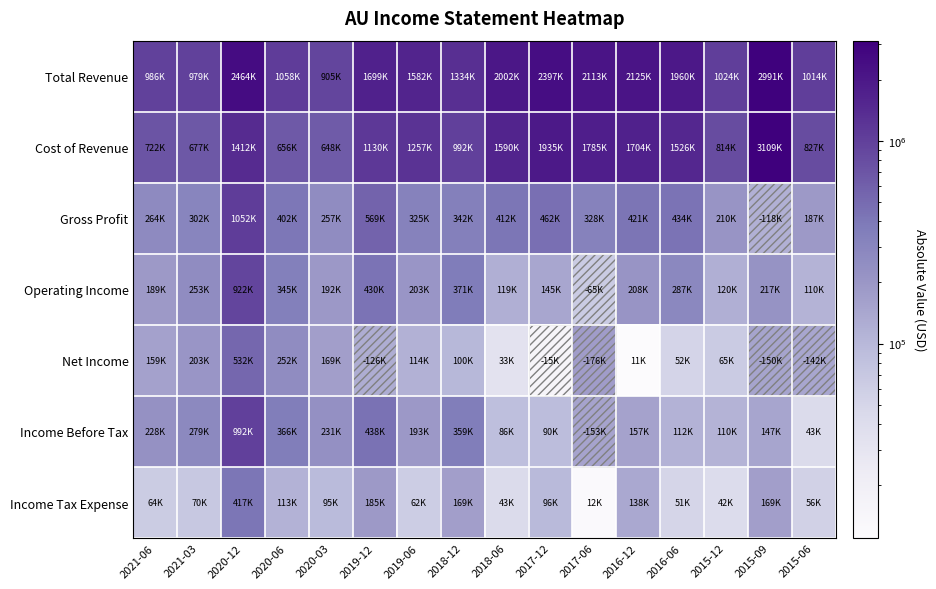

Reading left to right, what are all the values shown in this chart?

Total Revenue: 2021-06=986000	2021-03=979000	2020-12=2464000	2020-06=1058000	2020-03=905000	2019-12=1699000	2019-06=1582000	2018-12=1334000	2018-06=2002000	2017-12=2397000	2017-06=2113000	2016-12=2125000	2016-06=1960000	2015-12=1024000	2015-09=2991000	2015-06=1014000
Cost of Revenue: 2021-06=722000	2021-03=677000	2020-12=1412000	2020-06=656000	2020-03=648000	2019-12=1130000	2019-06=1257000	2018-12=992000	2018-06=1590000	2017-12=1935000	2017-06=1785000	2016-12=1704000	2016-06=1526000	2015-12=814000	2015-09=3109000	2015-06=827000
Gross Profit: 2021-06=264000	2021-03=302000	2020-12=1052000	2020-06=402000	2020-03=257000	2019-12=569000	2019-06=325000	2018-12=342000	2018-06=412000	2017-12=462000	2017-06=328000	2016-12=421000	2016-06=434000	2015-12=210000	2015-09=118000	2015-06=187000
Operating Income: 2021-06=189000	2021-03=253000	2020-12=922000	2020-06=345000	2020-03=192000	2019-12=430000	2019-06=203000	2018-12=371000	2018-06=119000	2017-12=145000	2017-06=65000	2016-12=208000	2016-06=287000	2015-12=120000	2015-09=217000	2015-06=110000
Net Income: 2021-06=159000	2021-03=203000	2020-12=532000	2020-06=252000	2020-03=169000	2019-12=126000	2019-06=114000	2018-12=100000	2018-06=33000	2017-12=15000	2017-06=176000	2016-12=11000	2016-06=52000	2015-12=65000	2015-09=150000	2015-06=142000
Income Before Tax: 2021-06=228000	2021-03=279000	2020-12=992000	2020-06=366000	2020-03=231000	2019-12=438000	2019-06=193000	2018-12=359000	2018-06=86000	2017-12=90000	2017-06=153000	2016-12=157000	2016-06=112000	2015-12=110000	2015-09=147000	2015-06=43000
Income Tax Expense: 2021-06=64000	2021-03=70000	2020-12=417000	2020-06=113000	2020-03=95000	2019-12=185000	2019-06=62000	2018-12=169000	2018-06=43000	2017-12=96000	2017-06=12000	2016-12=138000	2016-06=51000	2015-12=42000	2015-09=169000	2015-06=56000